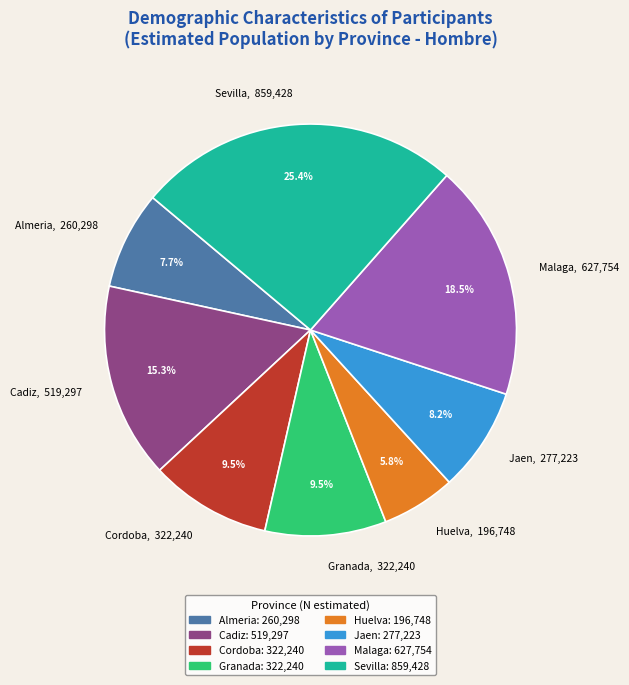

True or false: Almeria accounts for 8% of the total.

True